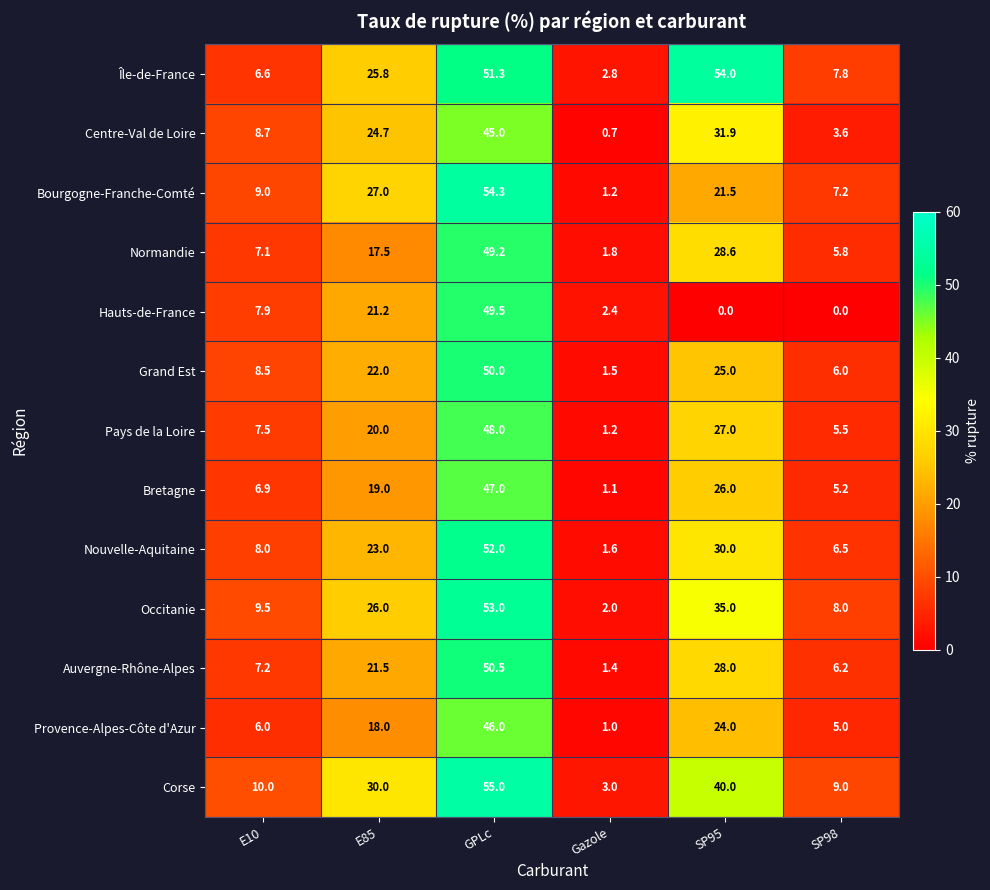

Which series changed the most between E10 and SP98?

Hauts-de-France